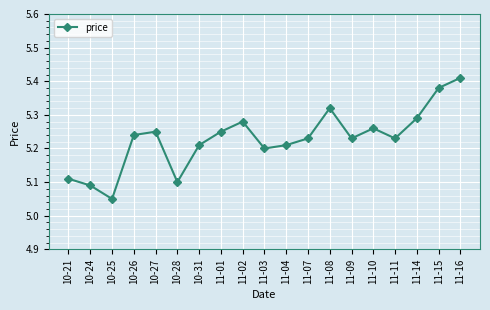

The value at 11-09 is 8.5. True or false?

False